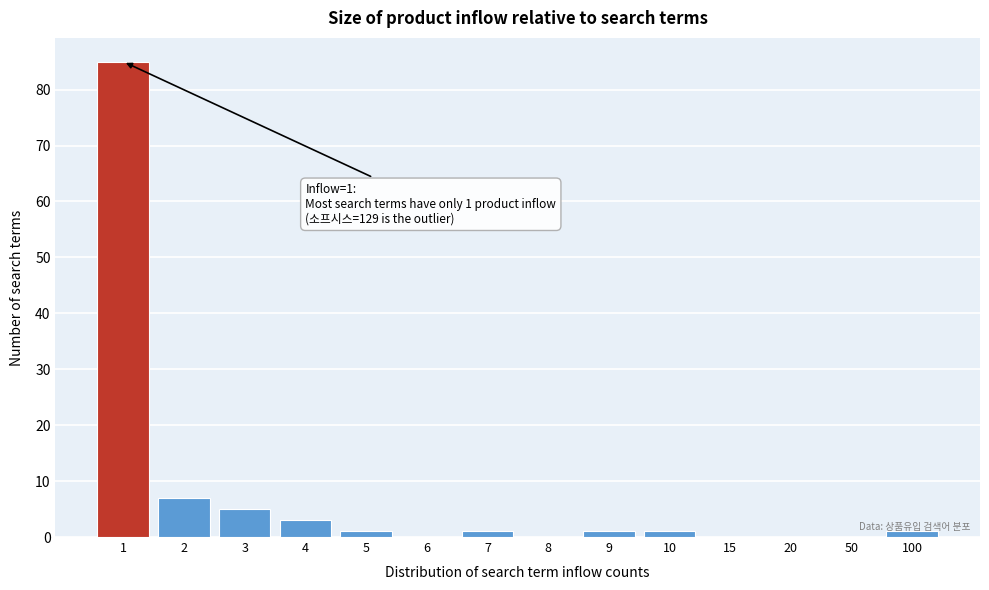

What is the sum of all values?

105